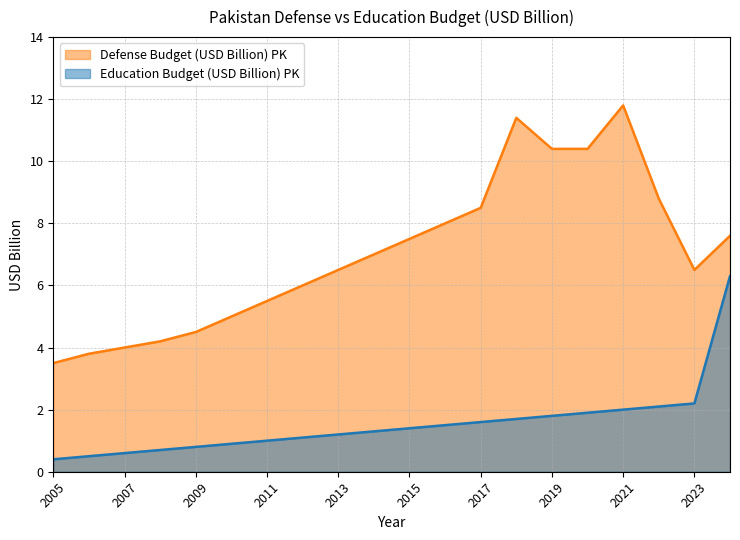

Where is Defense Budget (USD Billion) PK nearest to the value 7?

2014